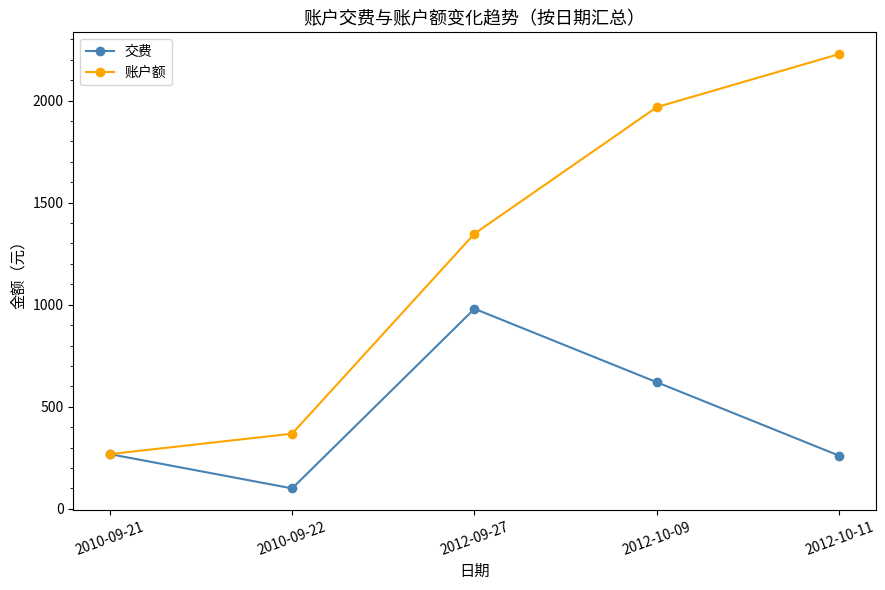

What is the lowest value of the 交费 series?

100